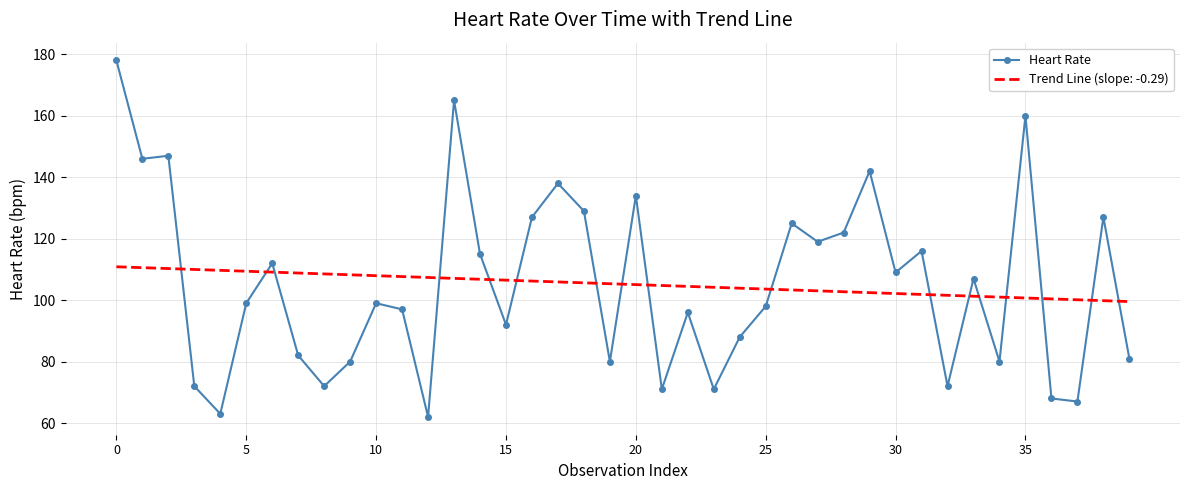

What is the minimum value shown in the chart?

62.0